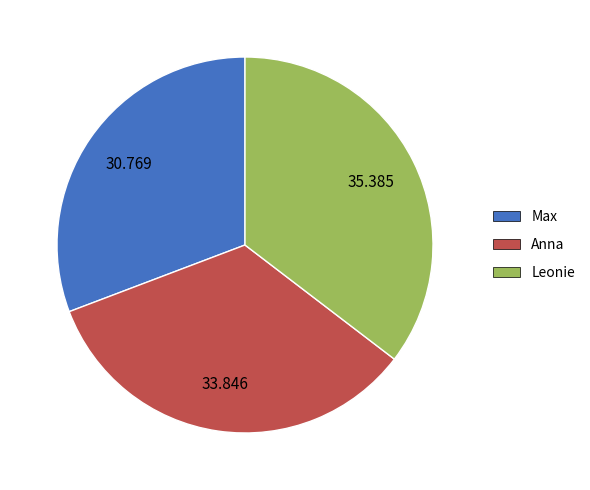

Rank the categories by value from lowest to highest.

Max, Anna, Leonie